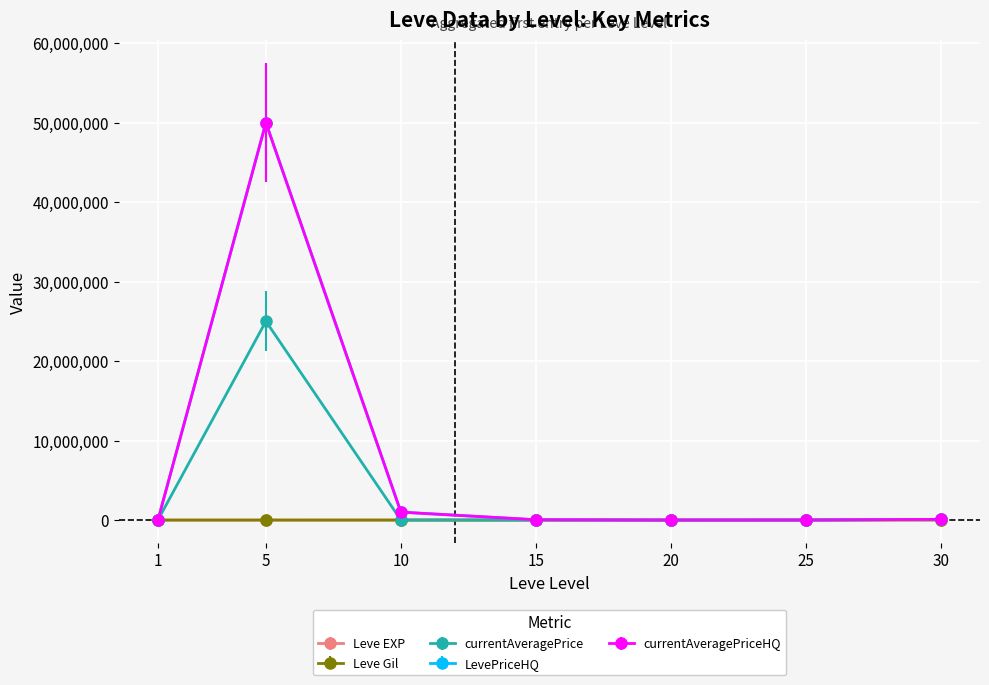

True or false: Leve EXP has a value of 12732 at 10.

False